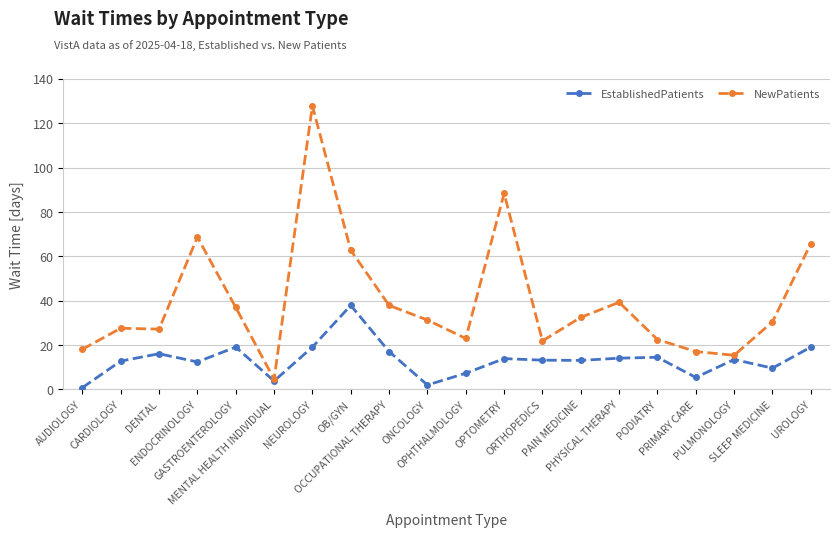

What is the minimum value shown in the chart?

0.8